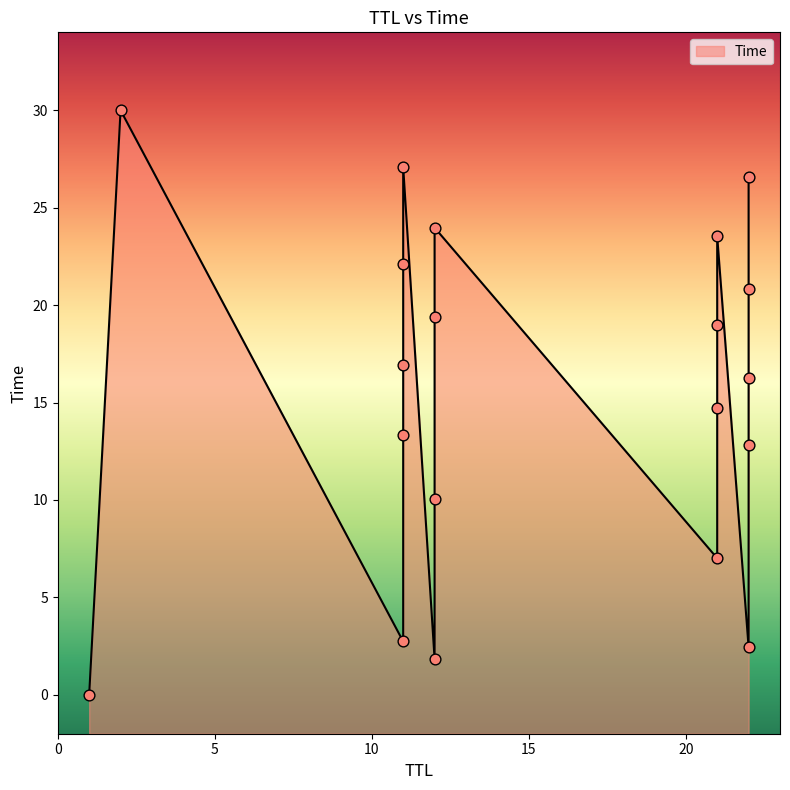

What is the ratio of the value at 21 to the value at 11?

0.3